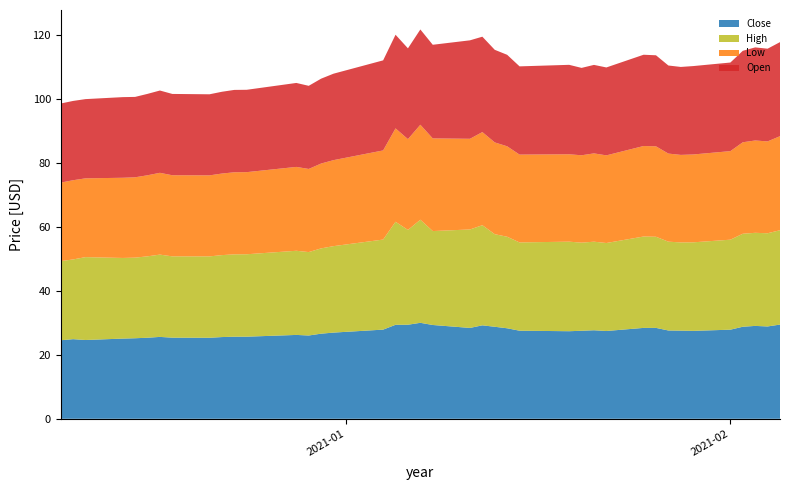

Reading left to right, list all the values displayed in this chart.

Close: 2020-12-09=24.6	2020-12-10=24.9	2020-12-11=24.7	2020-12-14=25.1	2020-12-15=25.2	2020-12-16=25.4	2020-12-17=25.6	2020-12-18=25.4	2020-12-21=25.4	2020-12-22=25.6	2020-12-23=25.7	2020-12-24=25.7	2020-12-28=26.2	2020-12-29=26.1	2020-12-30=26.6	2020-12-31=27.0	2021-01-04=27.9	2021-01-05=29.4	2021-01-06=29.4	2021-01-07=30.0	2021-01-08=29.4	2021-01-11=28.4	2021-01-12=29.2	2021-01-13=28.8	2021-01-14=28.3	2021-01-15=27.6	2021-01-19=27.4	2021-01-20=27.6	2021-01-21=27.7	2021-01-22=27.5	2021-01-25=28.4	2021-01-26=28.4	2021-01-27=27.6	2021-01-28=27.6	2021-01-29=27.5	2021-02-01=27.9	2021-02-02=28.8	2021-02-03=29.1	2021-02-04=28.9	2021-02-05=29.5
High: 2020-12-09=24.8	2020-12-10=25.0	2020-12-11=25.9	2020-12-14=25.2	2020-12-15=25.2	2020-12-16=25.5	2020-12-17=25.8	2020-12-18=25.4	2020-12-21=25.5	2020-12-22=25.6	2020-12-23=25.8	2020-12-24=25.8	2020-12-28=26.3	2020-12-29=26.1	2020-12-30=26.7	2020-12-31=27.1	2021-01-04=28.2	2021-01-05=32.2	2021-01-06=29.7	2021-01-07=32.3	2021-01-08=29.4	2021-01-11=30.8	2021-01-12=31.3	2021-01-13=29.0	2021-01-14=28.6	2021-01-15=27.6	2021-01-19=28.0	2021-01-20=27.6	2021-01-21=27.7	2021-01-22=27.5	2021-01-25=28.6	2021-01-26=28.5	2021-01-27=27.8	2021-01-28=27.6	2021-01-29=27.7	2021-02-01=28.2	2021-02-02=29.1	2021-02-03=29.1	2021-02-04=29.2	2021-02-05=29.5
Low: 2020-12-09=24.6	2020-12-10=24.8	2020-12-11=24.7	2020-12-14=25.1	2020-12-15=25.1	2020-12-16=25.4	2020-12-17=25.6	2020-12-18=25.4	2020-12-21=25.4	2020-12-22=25.5	2020-12-23=25.7	2020-12-24=25.7	2020-12-28=26.2	2020-12-29=26.0	2020-12-30=26.6	2020-12-31=26.9	2021-01-04=27.9	2021-01-05=29.2	2021-01-06=28.4	2021-01-07=29.7	2021-01-08=29.0	2021-01-11=28.4	2021-01-12=29.1	2021-01-13=28.7	2021-01-14=28.3	2021-01-15=27.5	2021-01-19=27.4	2021-01-20=27.4	2021-01-21=27.6	2021-01-22=27.4	2021-01-25=28.3	2021-01-26=28.3	2021-01-27=27.6	2021-01-28=27.4	2021-01-29=27.5	2021-02-01=27.7	2021-02-02=28.6	2021-02-03=28.9	2021-02-04=28.8	2021-02-05=29.4
Open: 2020-12-09=24.8	2020-12-10=24.8	2020-12-11=24.8	2020-12-14=25.2	2020-12-15=25.2	2020-12-16=25.5	2020-12-17=25.8	2020-12-18=25.4	2020-12-21=25.4	2020-12-22=25.6	2020-12-23=25.8	2020-12-24=25.8	2020-12-28=26.3	2020-12-29=26.0	2020-12-30=26.6	2020-12-31=27.1	2021-01-04=28.2	2021-01-05=29.3	2021-01-06=28.4	2021-01-07=29.8	2021-01-08=29.3	2021-01-11=30.8	2021-01-12=29.9	2021-01-13=29.0	2021-01-14=28.6	2021-01-15=27.6	2021-01-19=28.0	2021-01-20=27.4	2021-01-21=27.7	2021-01-22=27.5	2021-01-25=28.6	2021-01-26=28.5	2021-01-27=27.6	2021-01-28=27.5	2021-01-29=27.7	2021-02-01=27.7	2021-02-02=28.6	2021-02-03=29.1	2021-02-04=29.0	2021-02-05=29.4